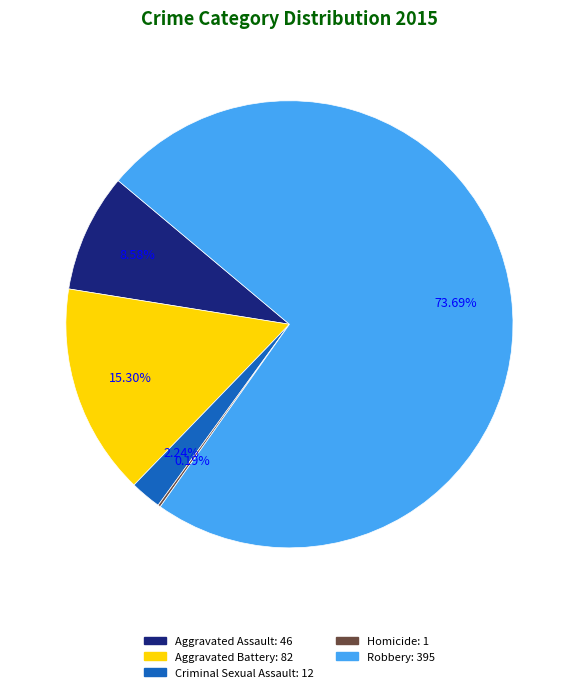

To the nearest percent, what is the difference between the largest and smallest slice percentages?

74%